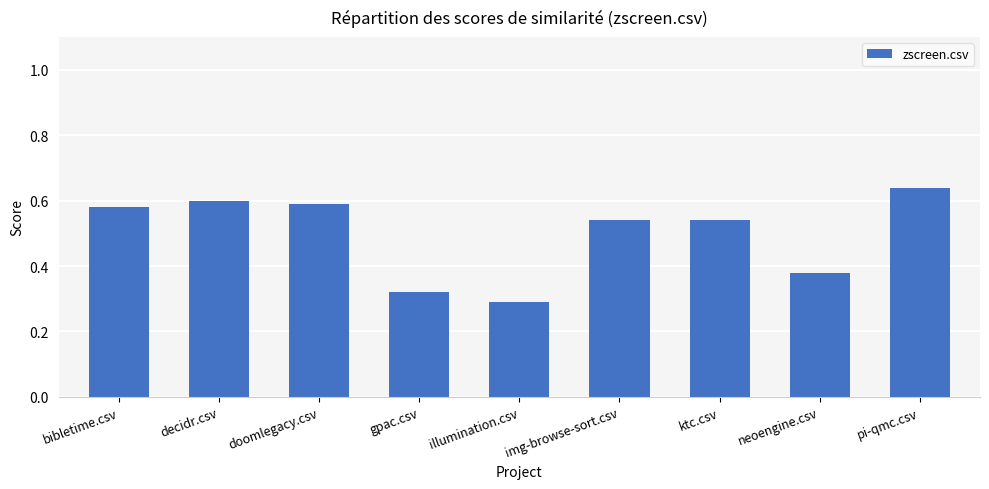

The chart shows a value of 0.9 at decidr.csv. True or false?

False